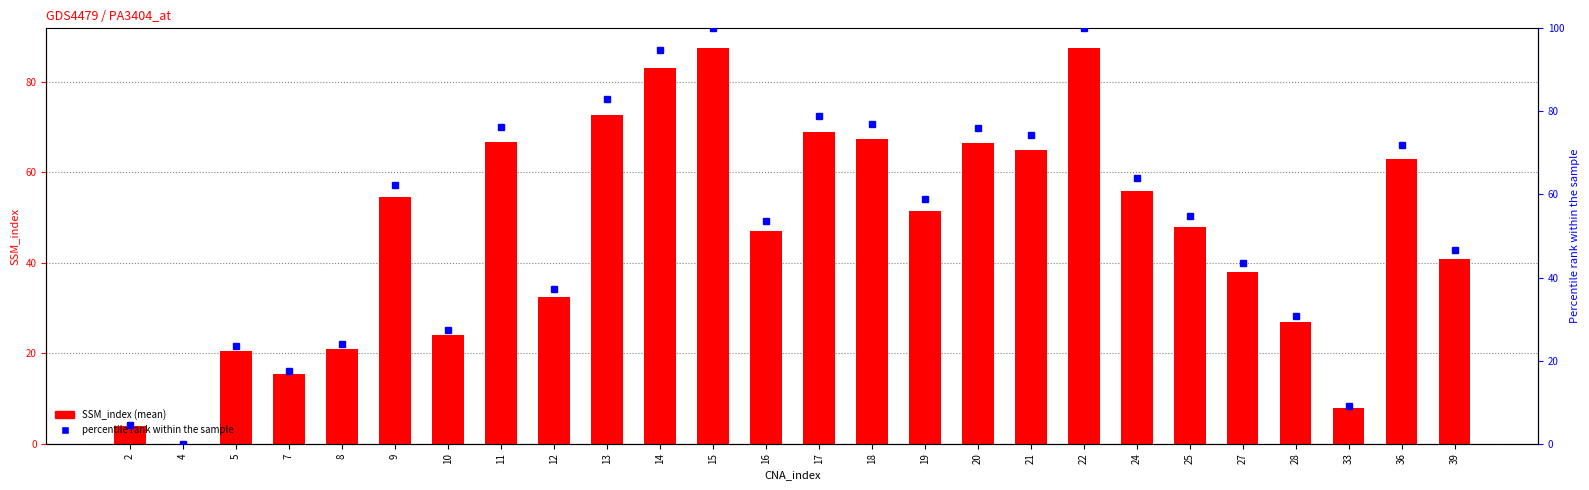

Reading left to right, list all the values displayed in this chart.

2=4.0	4=0.0	5=20.5	7=15.3	8=21.0	9=54.5	10=24.0	11=66.7	12=32.5	13=72.7	14=83.0	15=87.5	16=47.0	17=69.0	18=67.3	19=51.5	20=66.5	21=65.0	22=87.5	24=56.0	25=48.0	27=38.0	28=27.0	33=8.0	36=63.0	39=40.8